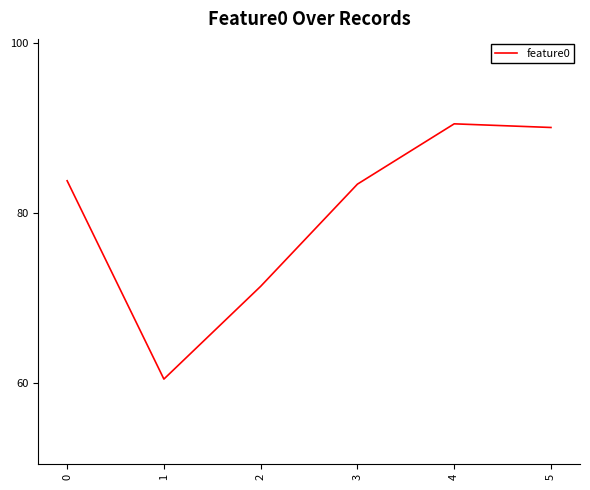

The chart shows a value of 95.1 at 2. True or false?

False